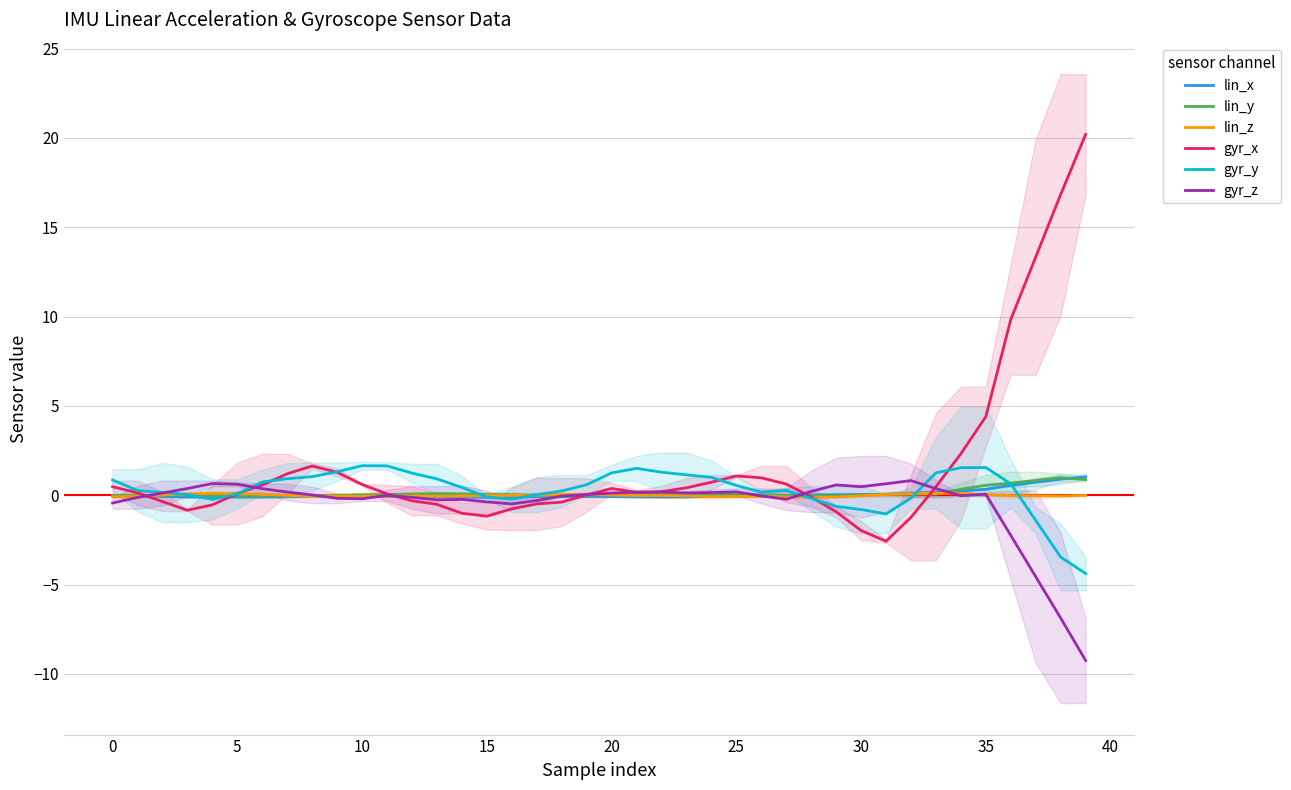

What is the sum of the gyr_y values at 29 and 13?

0.3